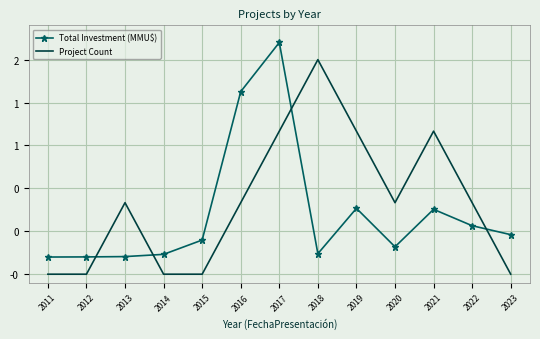

What is the difference between the Total Investment (MMU$) values at 2023 and 2020?

0.1